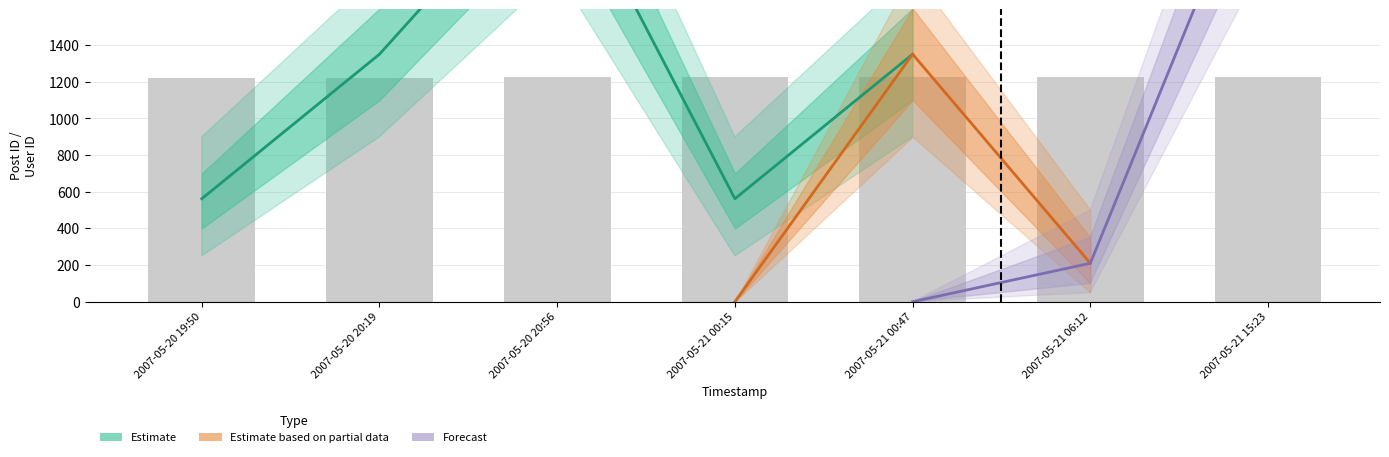

What is the sum of the values at 2007-05-21 00:47 and 2007-05-21 06:12?

2449.8